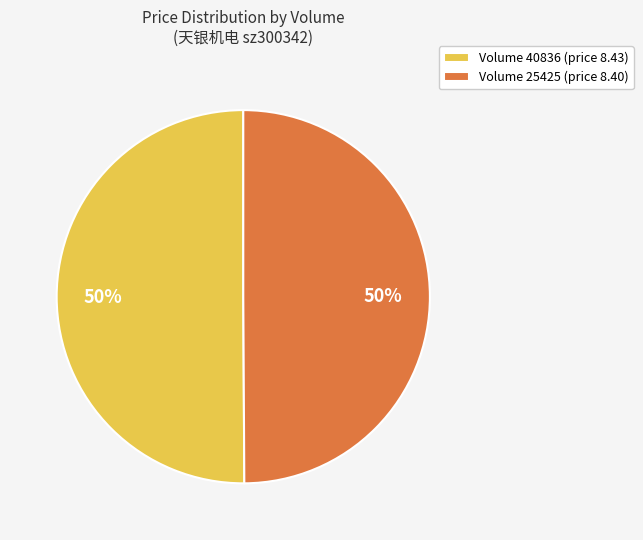

True or false: Volume 40836 (price 8.43) accounts for 58% of the total.

False